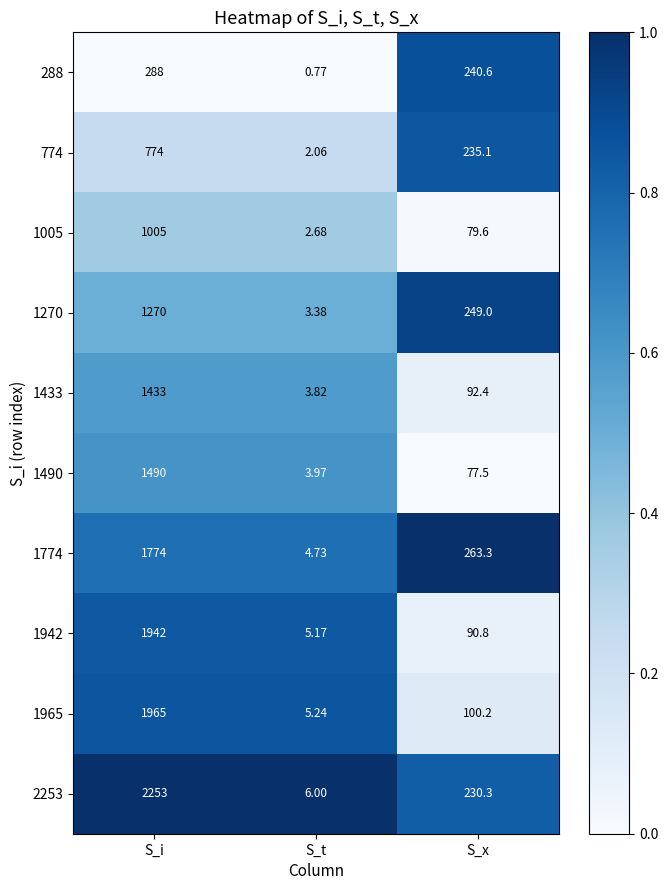

List the labels in order of 774 value, largest first.

S_i, S_x, S_t